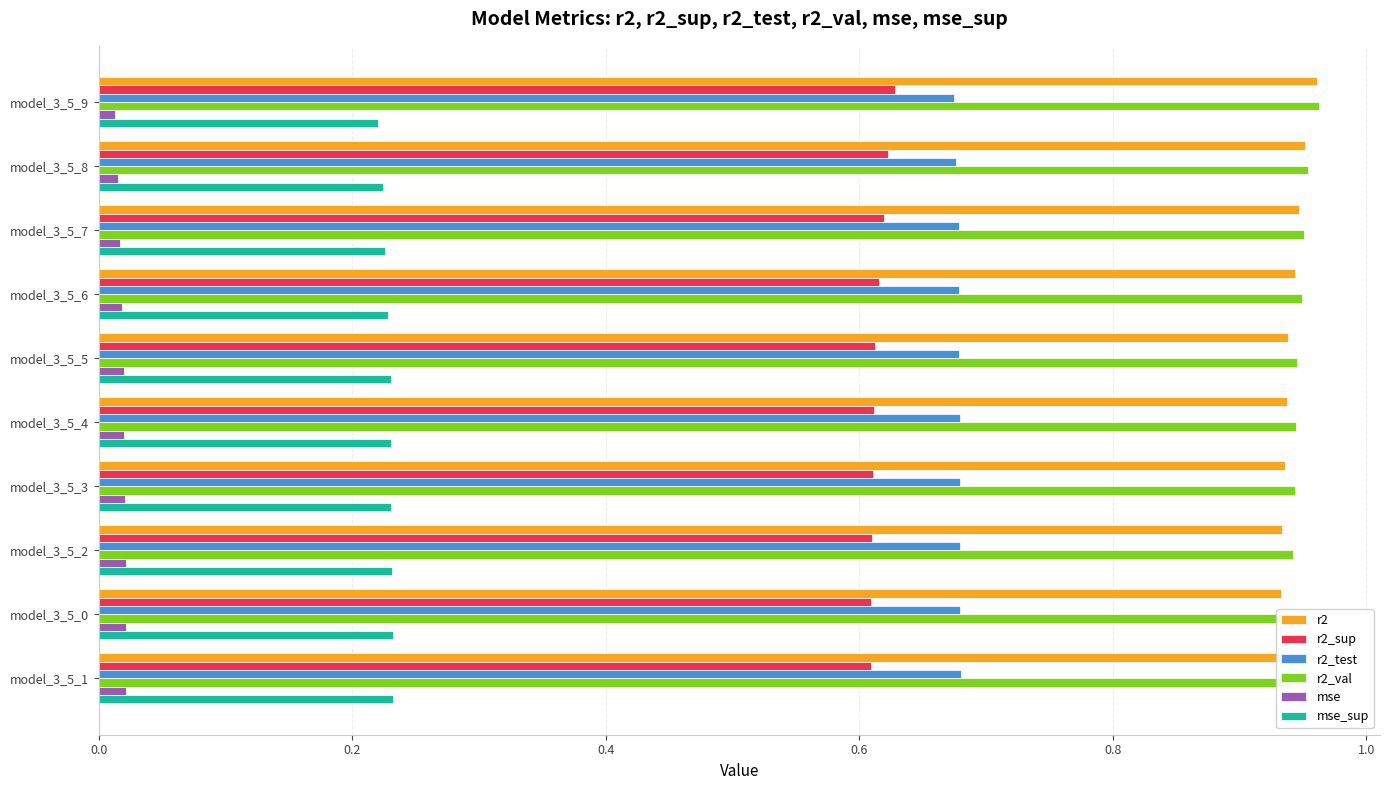

Count the number of data series in this chart.

6